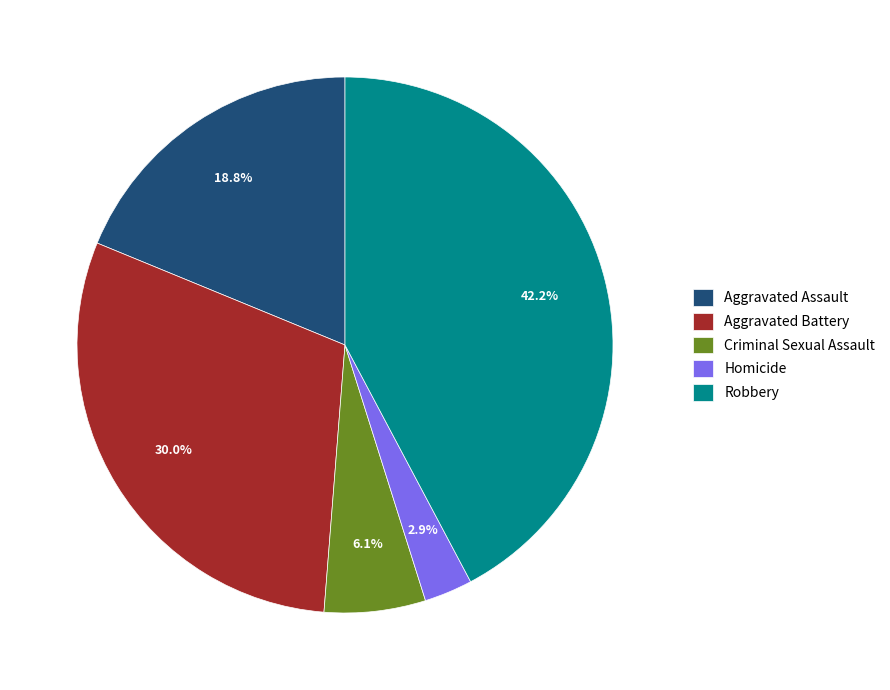

What percentage do Aggravated Battery and Homicide together represent?

32.9%